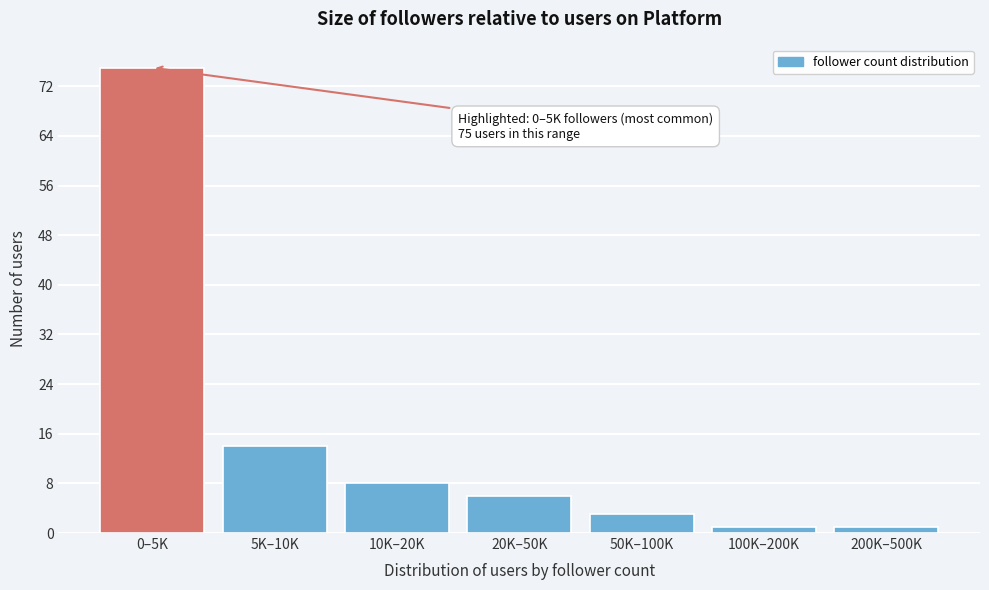

Reading right to left, extract all data points from this chart.

200K–500K=1	100K–200K=1	50K–100K=3	20K–50K=6	10K–20K=8	5K–10K=14	0–5K=75